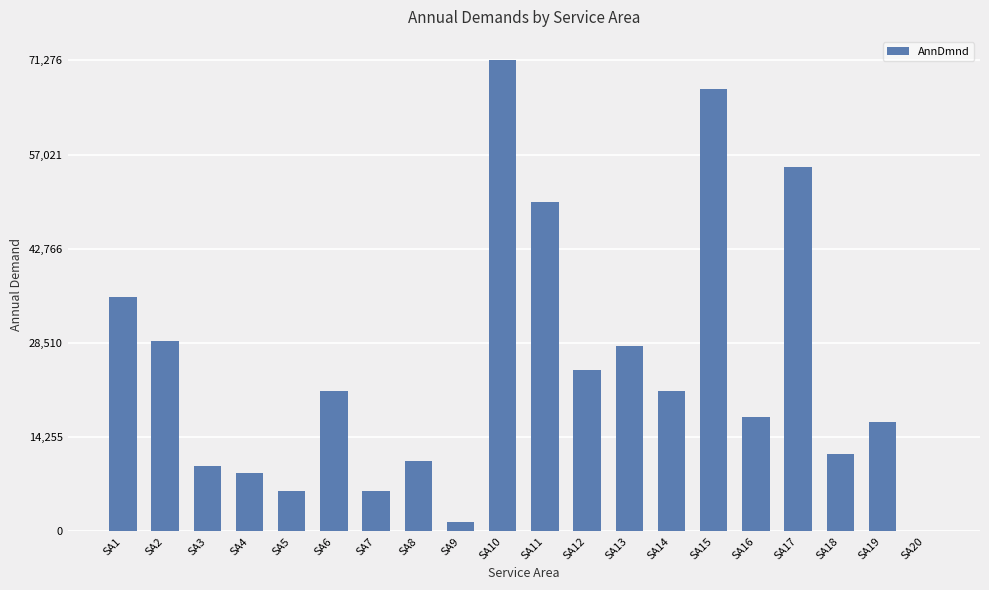

Which category has the highest value across all series?

SA10